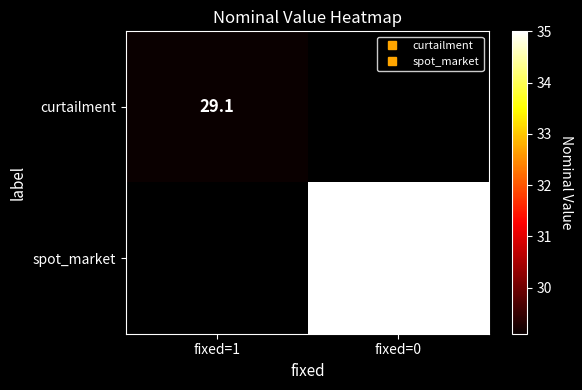

Which category has the lowest value in the spot_market series?

fixed=1